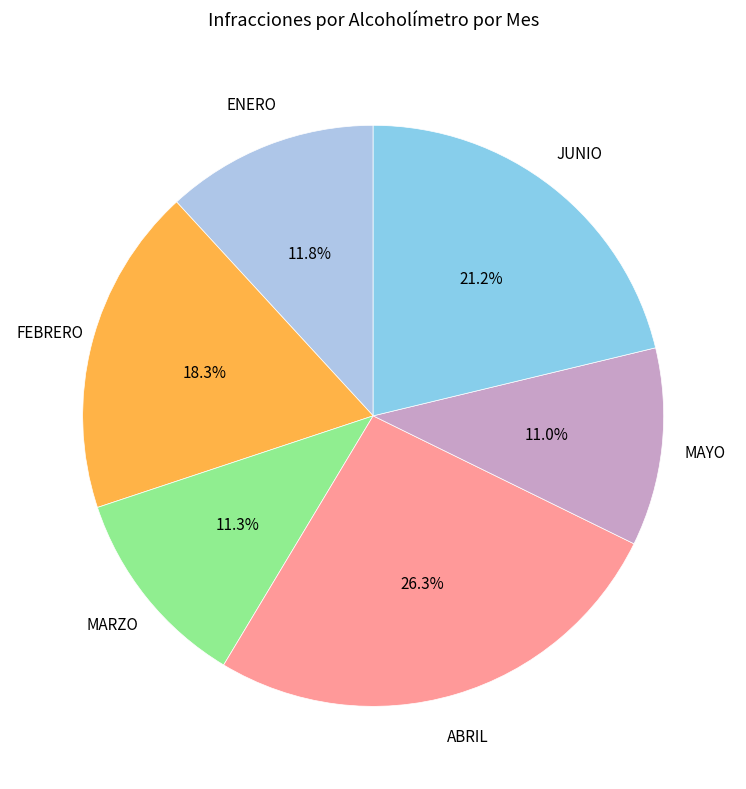

Is the sum of MARZO and FEBRERO greater than half?

No